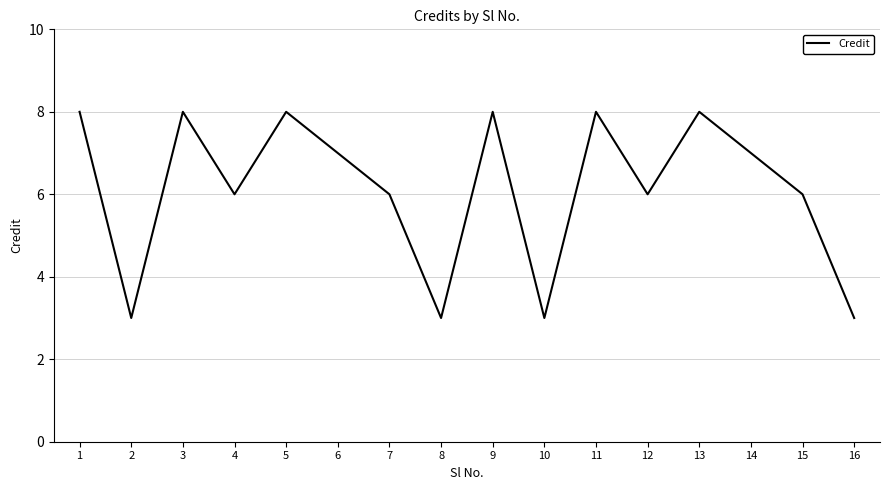

What is the minimum value shown in the chart?

3